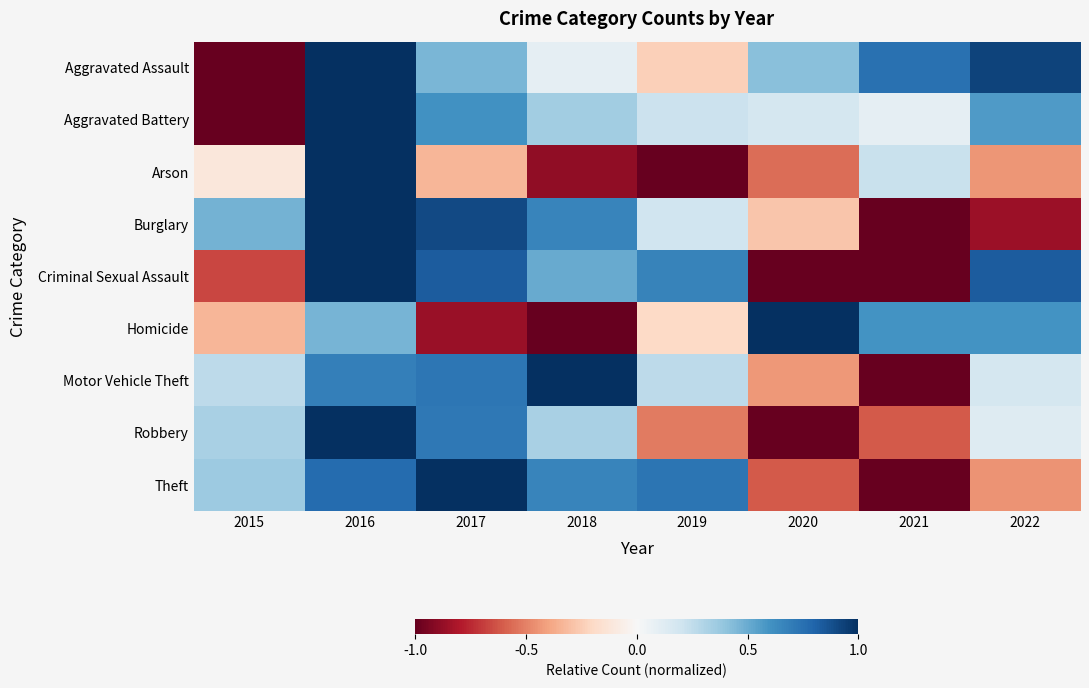

Reading right to left, extract all data points from this chart.

Aggravated Assault: 2022=0.9	2021=0.7	2020=0.4	2019=-0.2	2018=0.1	2017=0.5	2016=1.0	2015=-1.0
Aggravated Battery: 2022=0.6	2021=0.1	2020=0.2	2019=0.2	2018=0.3	2017=0.6	2016=1.0	2015=-1.0
Arson: 2022=-0.4	2021=0.2	2020=-0.6	2019=-1.0	2018=-0.9	2017=-0.3	2016=1.0	2015=-0.1
Burglary: 2022=-0.9	2021=-1.0	2020=-0.3	2019=0.2	2018=0.7	2017=0.9	2016=1.0	2015=0.5
Criminal Sexual Assault: 2022=0.8	2021=-1.0	2020=-1.0	2019=0.7	2018=0.5	2017=0.8	2016=1.0	2015=-0.7
Homicide: 2022=0.6	2021=0.6	2020=1.0	2019=-0.2	2018=-1.0	2017=-0.9	2016=0.5	2015=-0.3
Motor Vehicle Theft: 2022=0.2	2021=-1.0	2020=-0.4	2019=0.3	2018=1.0	2017=0.7	2016=0.7	2015=0.3
Robbery: 2022=0.1	2021=-0.6	2020=-1.0	2019=-0.5	2018=0.3	2017=0.7	2016=1.0	2015=0.3
Theft: 2022=-0.5	2021=-1.0	2020=-0.6	2019=0.7	2018=0.7	2017=1.0	2016=0.8	2015=0.4